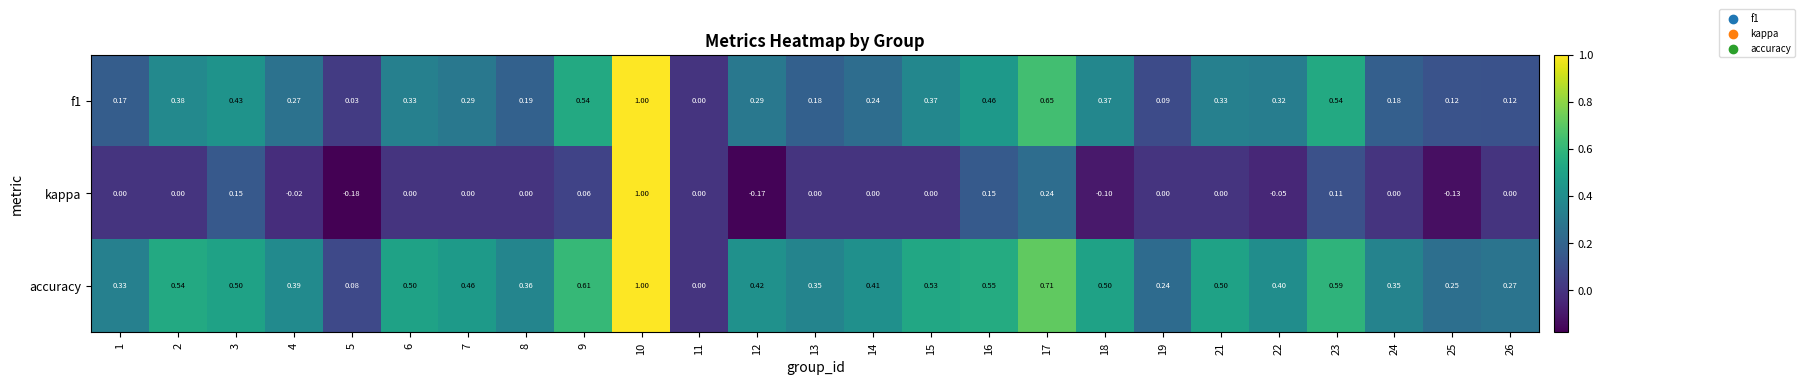

Between 9 and 16, which series saw the biggest shift?

kappa